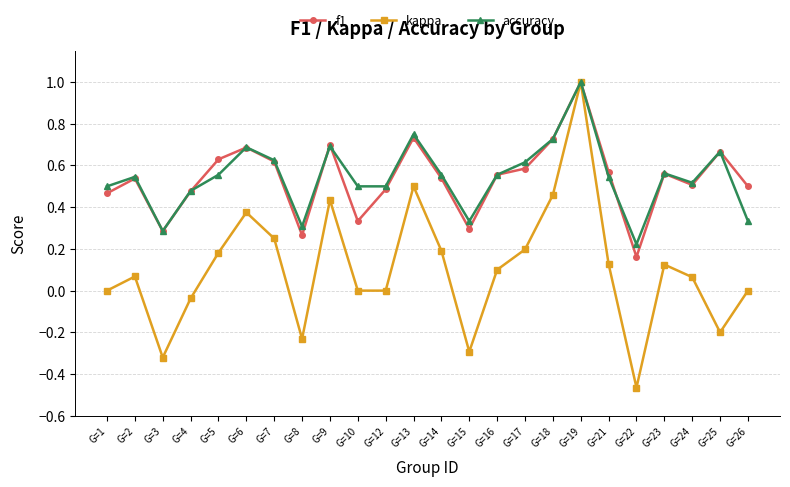

Which label corresponds to the largest value in the chart?

G=19